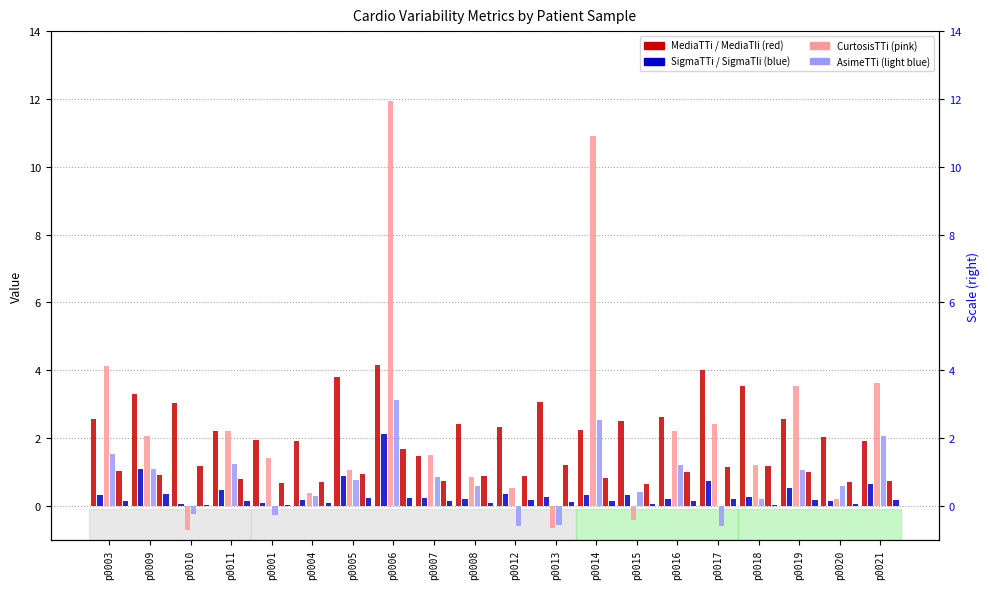

Reading left to right, what are all the values shown in this chart?

MediaTTi: 2.6	3.3	3.0	2.2	1.9	1.9	3.8	4.2	1.5	2.4	2.3	3.1	2.2	2.5	2.6	4.0	3.5	2.6	2.0	1.9
SigmaTTi: 0.3	1.1	0.1	0.5	0.1	0.2	0.9	2.1	0.2	0.2	0.4	0.3	0.3	0.3	0.2	0.7	0.3	0.5	0.1	0.6
CurtosisTTi: 4.1	2.1	-0.7	2.2	1.4	0.4	1.1	12.0	1.5	0.8	0.5	-0.7	10.9	-0.4	2.2	2.4	1.2	3.6	0.2	3.6
AsimeTTi: 1.5	1.1	-0.2	1.2	-0.3	0.3	0.8	3.1	0.8	0.6	-0.6	-0.6	2.5	0.4	1.2	-0.6	0.2	1.0	0.6	2.1
MediaTIi: 1.0	0.9	1.2	0.8	0.7	0.7	0.9	1.7	0.7	0.9	0.9	1.2	0.8	0.7	1.0	1.1	1.2	1.0	0.7	0.7
SigmaTIi: 0.1	0.3	0.0	0.1	0.0	0.1	0.2	0.2	0.1	0.1	0.2	0.1	0.2	0.1	0.1	0.2	0.0	0.2	0.1	0.2